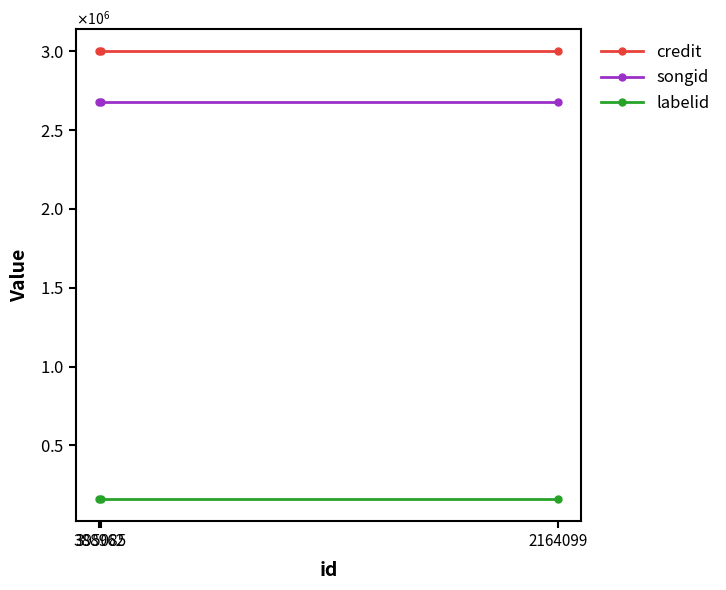

Reading left to right, what are all the values shown in this chart?

credit: 395085=2999070	388962=2999070	2164099=2999070
songid: 395085=2678234	388962=2678234	2164099=2678234
labelid: 395085=161938	388962=161938	2164099=161938